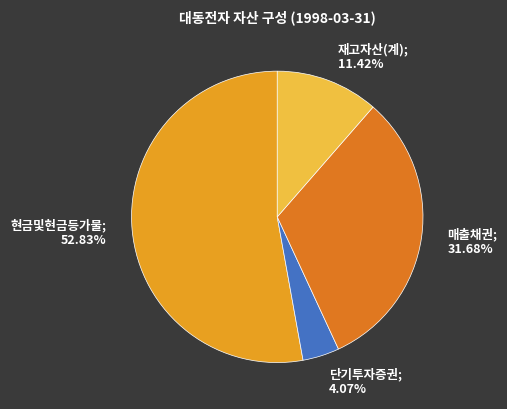

Is the sum of 재고자산(계); 11.42% and 매출채권; 31.68% greater than half?

No